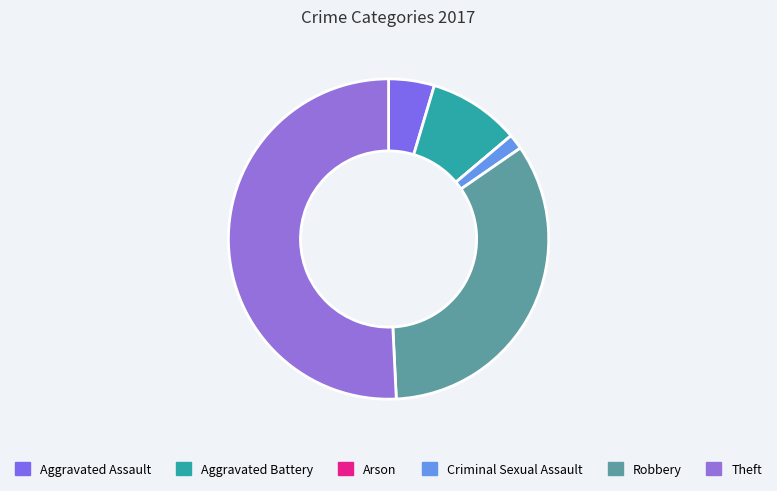

Is it true that Robbery is 39% of the pie?

False